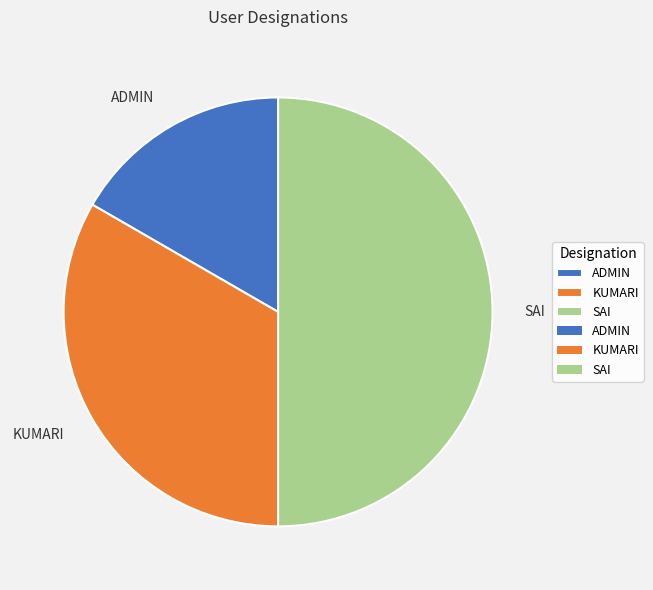

Do SAI and KUMARI together represent more than half of the pie?

Yes